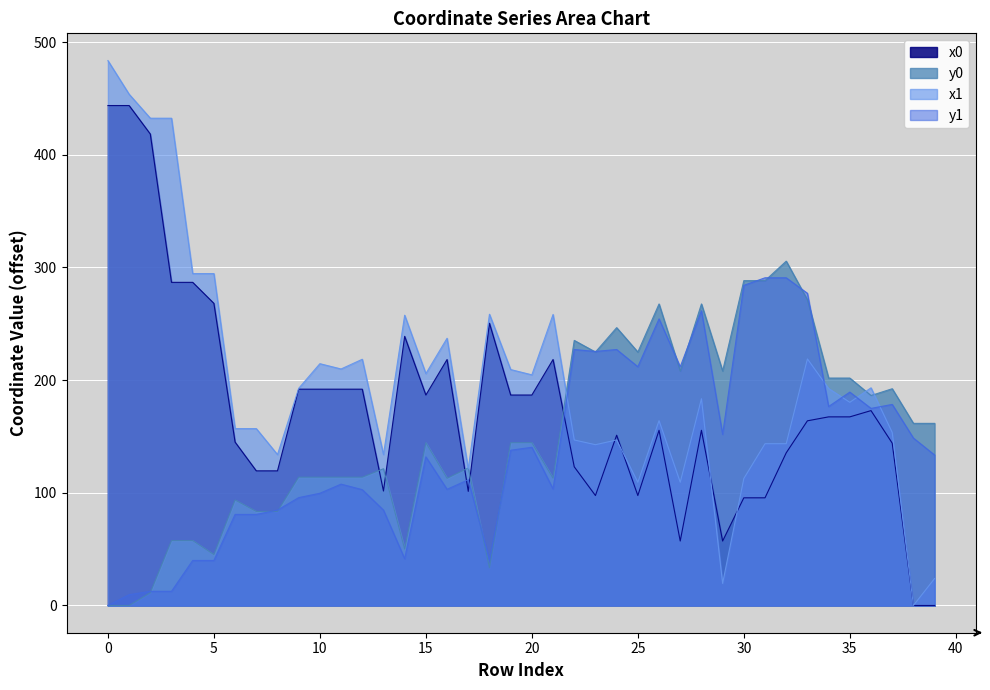

The y1 series shows 254.4 at 26. True or false?

True